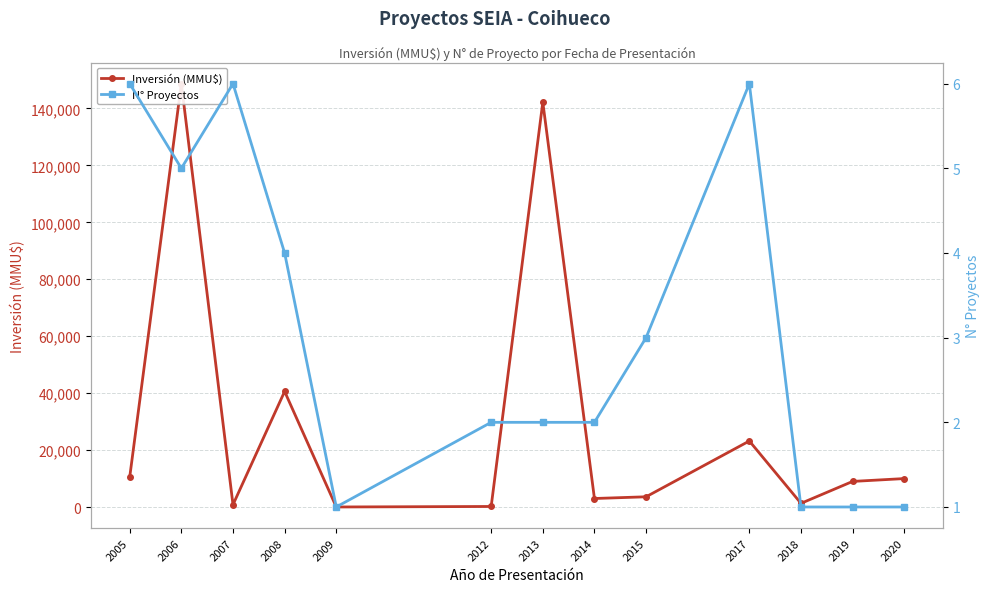

How many data points does each series have?

13